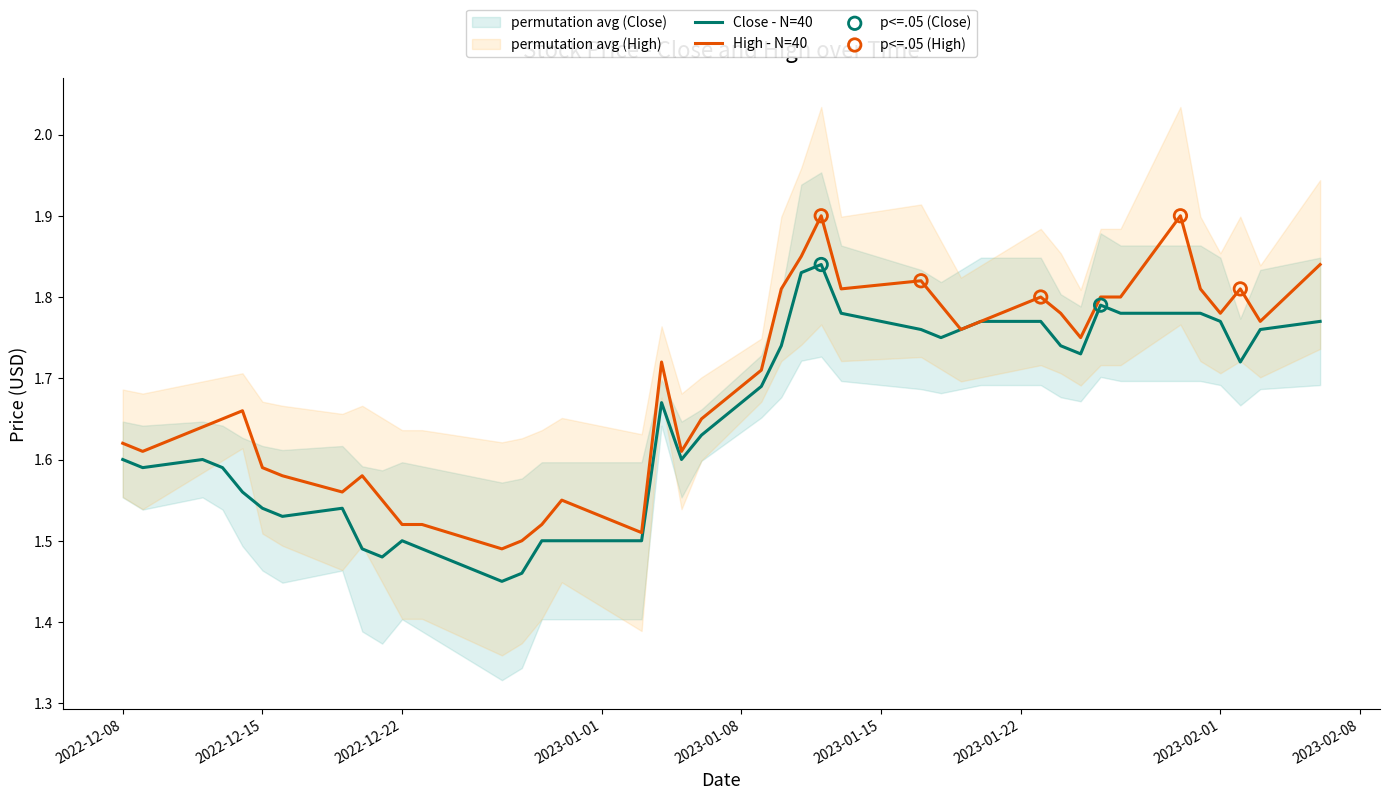

Which series reaches the minimum Y coordinate?

Close